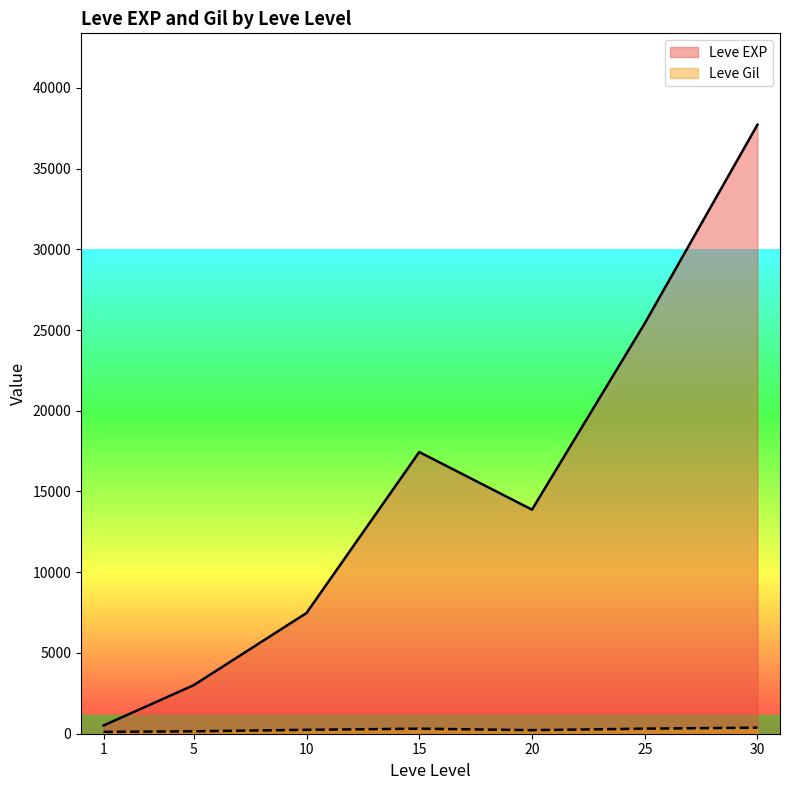

What is the maximum value for Leve EXP?

37715.0